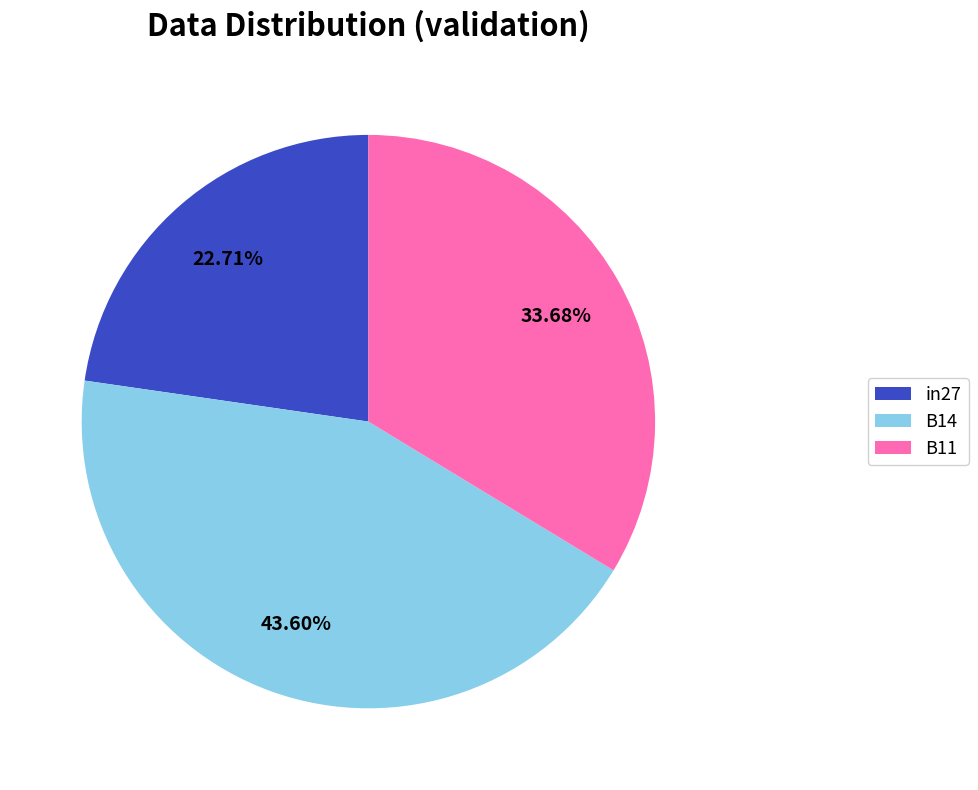

Which category has the smallest portion of the pie?

in27